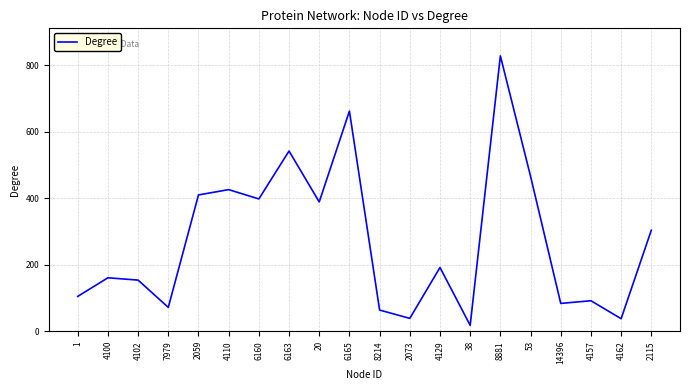

Where is the first local minimum?

7979